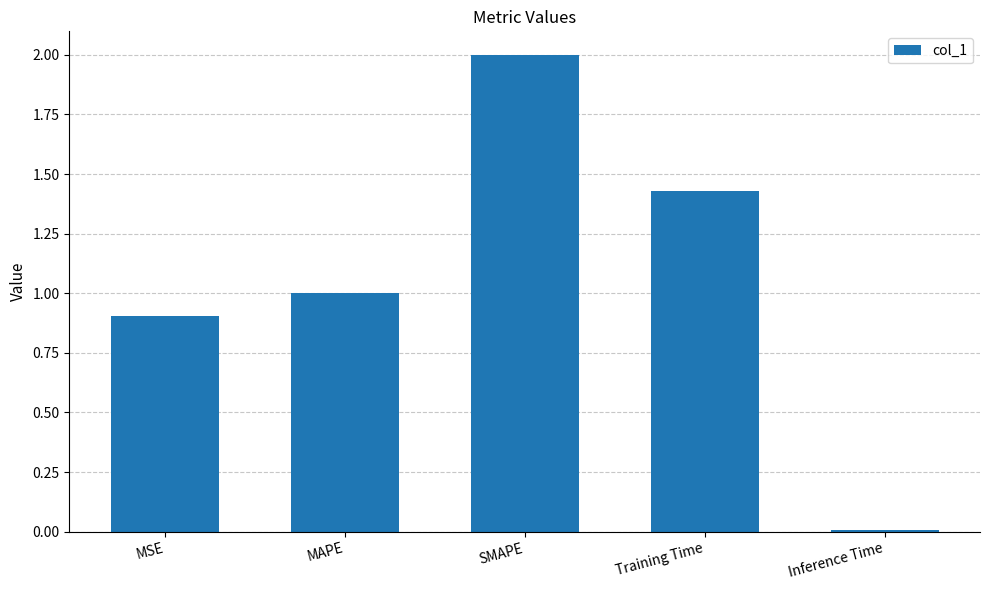

What value does the data have at MSE?

0.9